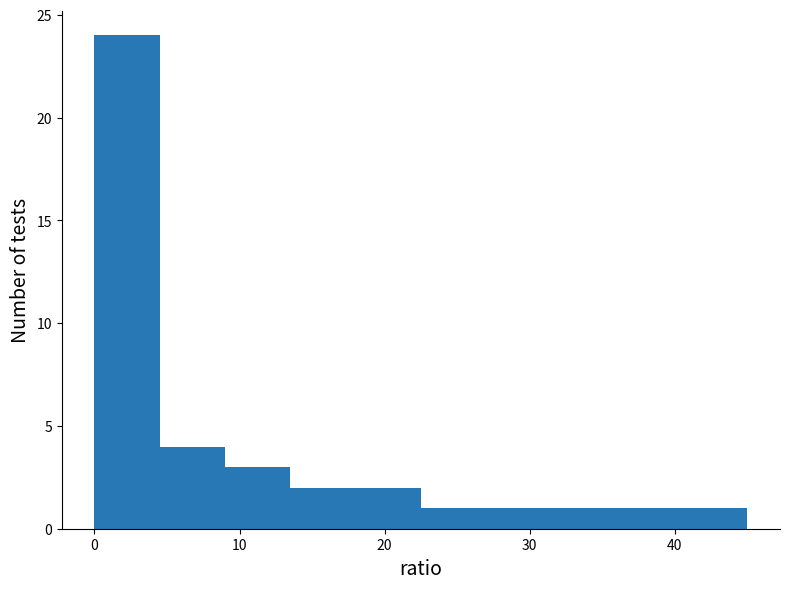

Reading left to right, list every bar in this chart as the range it spans on the x-axis followed by its height. Neither the bar edges nor the heights are printed on the chart, so give them approximately, as read against the axes.

0.0 to 4.5: 24
4.5 to 9.0: 4
9.0 to 13.5: 3
13.5 to 18.0: 2
18.0 to 22.5: 2
22.5 to 27.0: 1
27.0 to 31.5: 1
31.5 to 36.0: 1
36.0 to 40.5: 1
40.5 to 45.0: 1